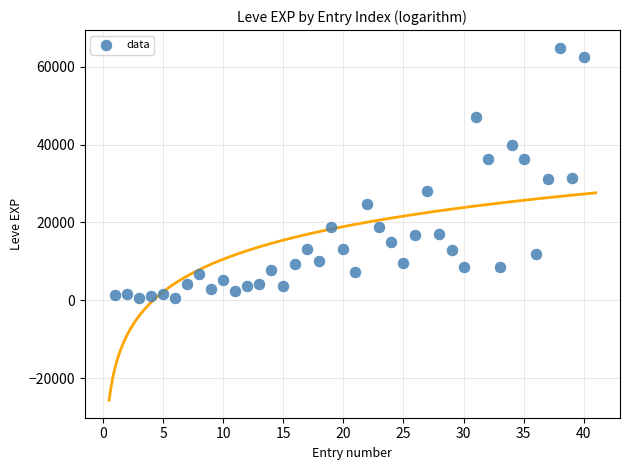

What is the range of X values (max minus min)?

39